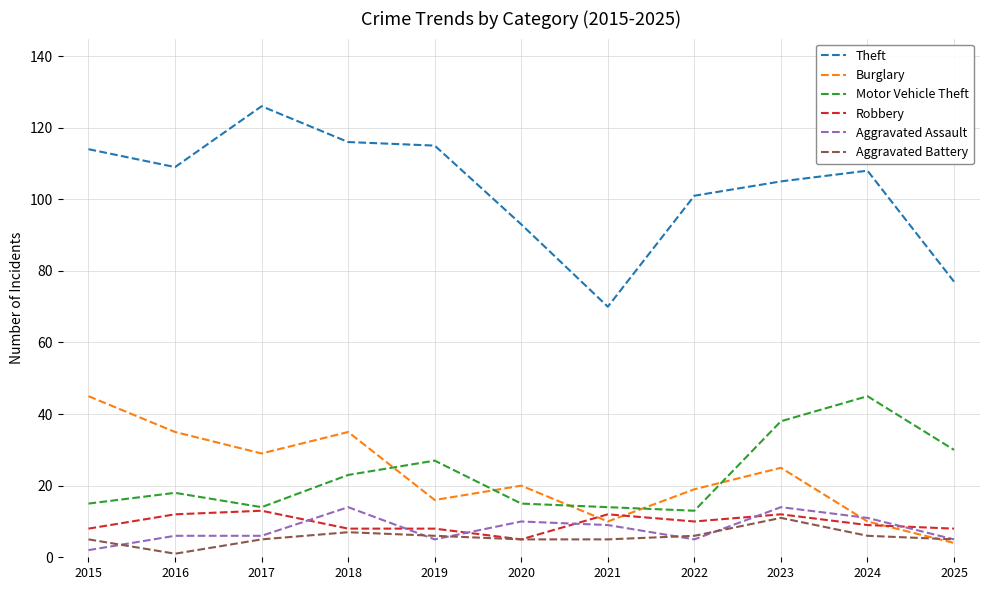

Is the value of Theft at 2023 greater than the value of Robbery at 2017?

Yes